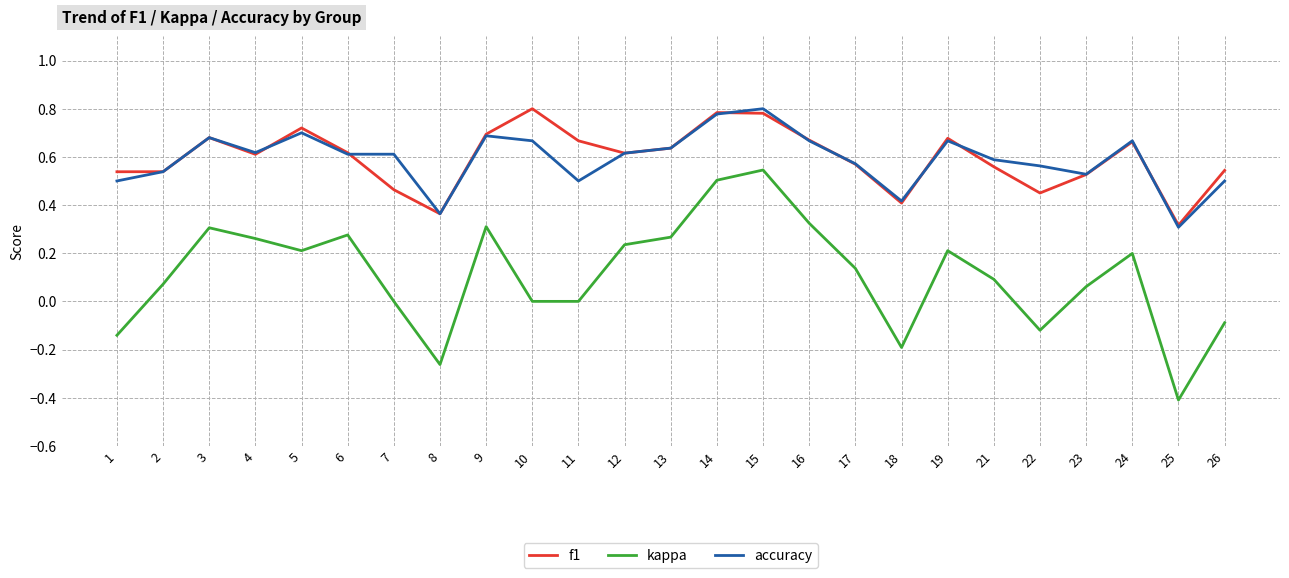

How many lines are shown in the chart?

3